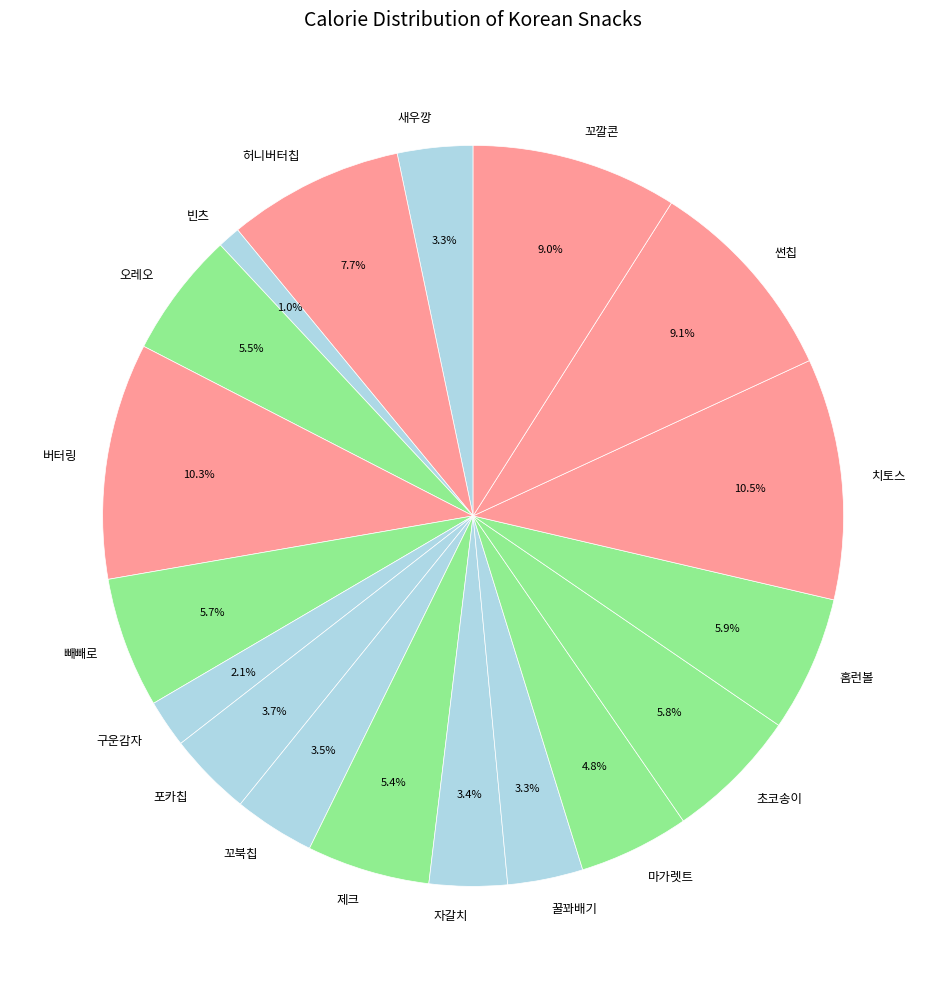

Is it true that 허니버터칩 is 8% of the pie?

True